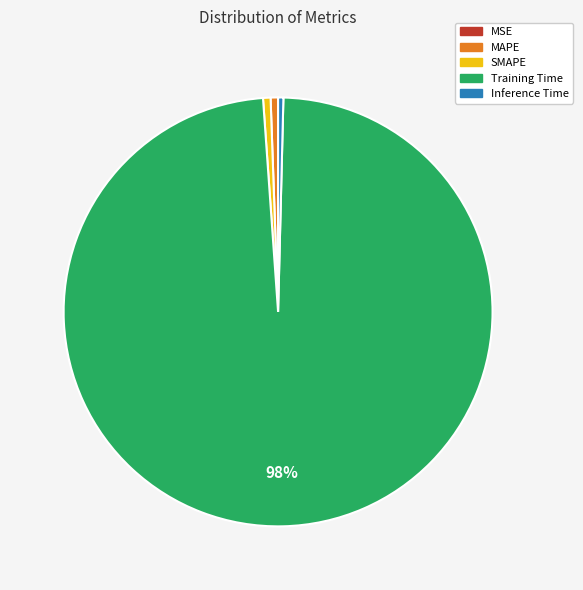

What is the largest slice in the pie chart?

Training Time